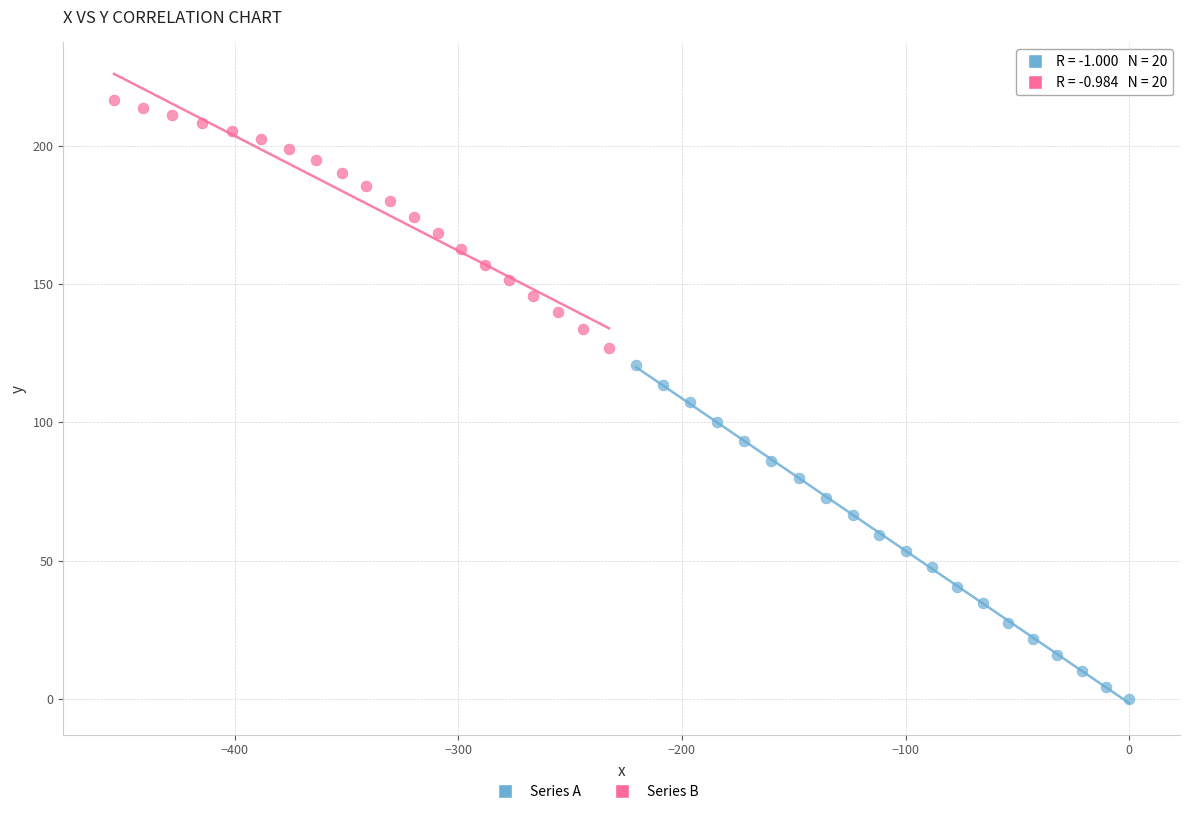

Which series has the widest spread of Y values?

Series A